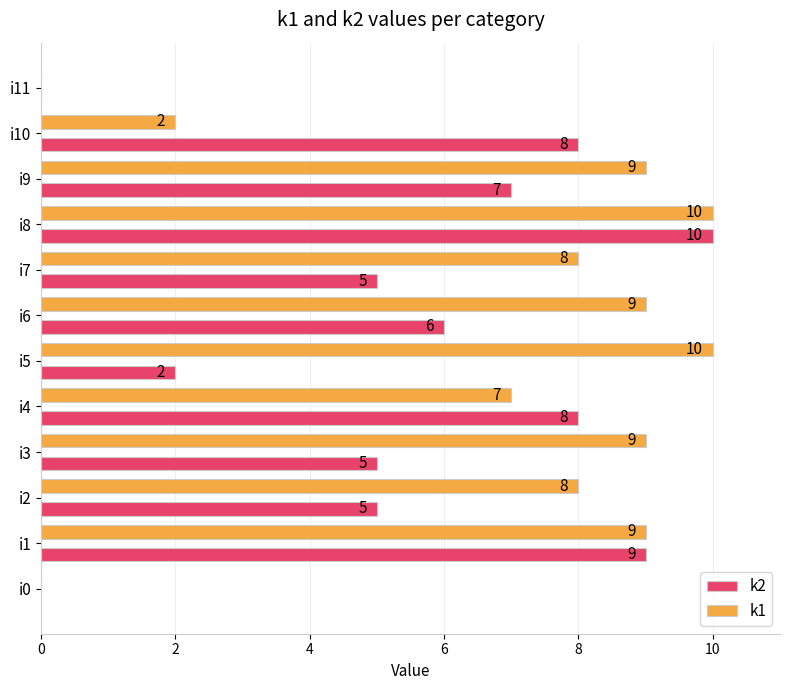

Between i3 and i10, which series saw the biggest shift?

k1